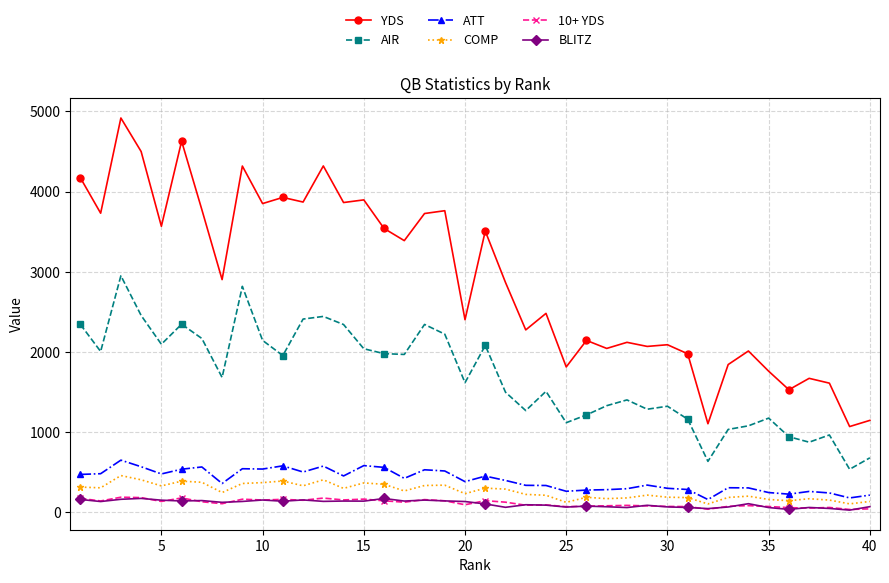

Which series has the widest spread of values?

YDS